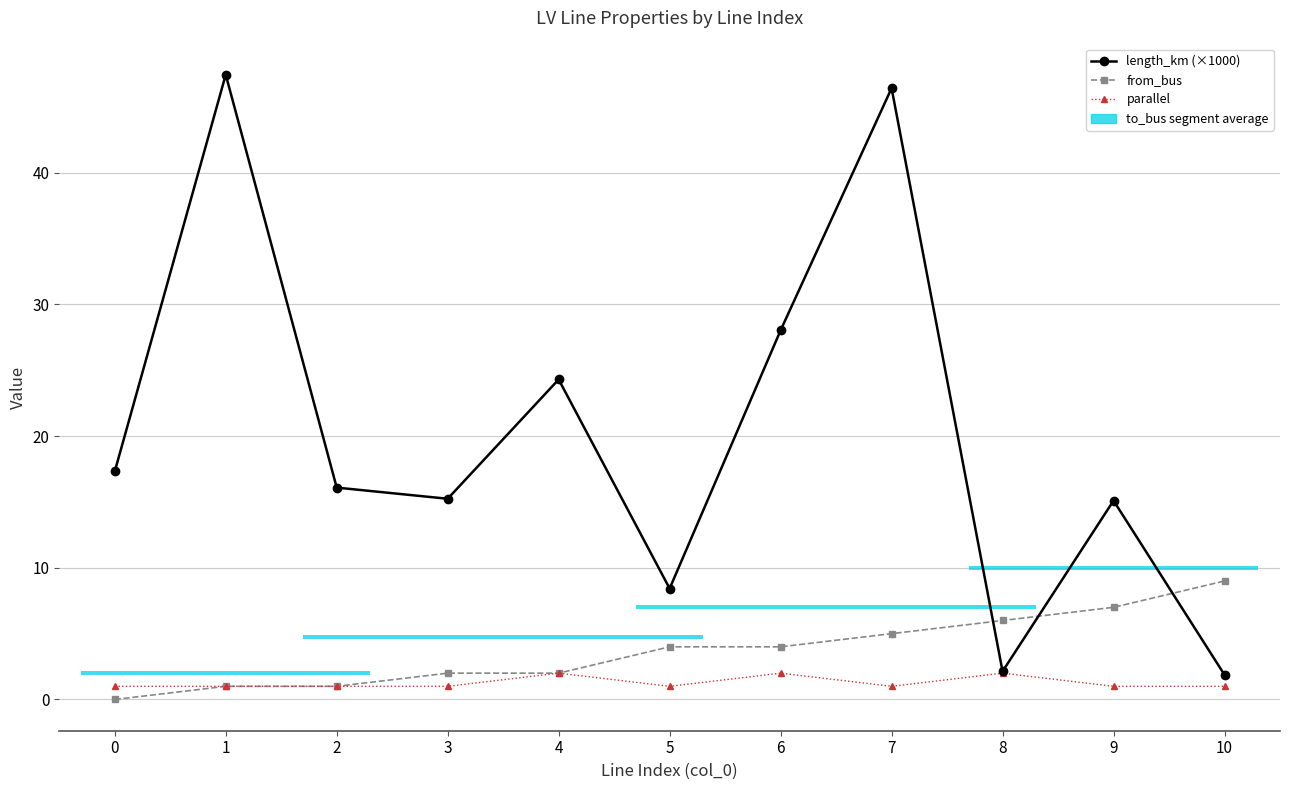

At which category is the sum across all series the highest?

7